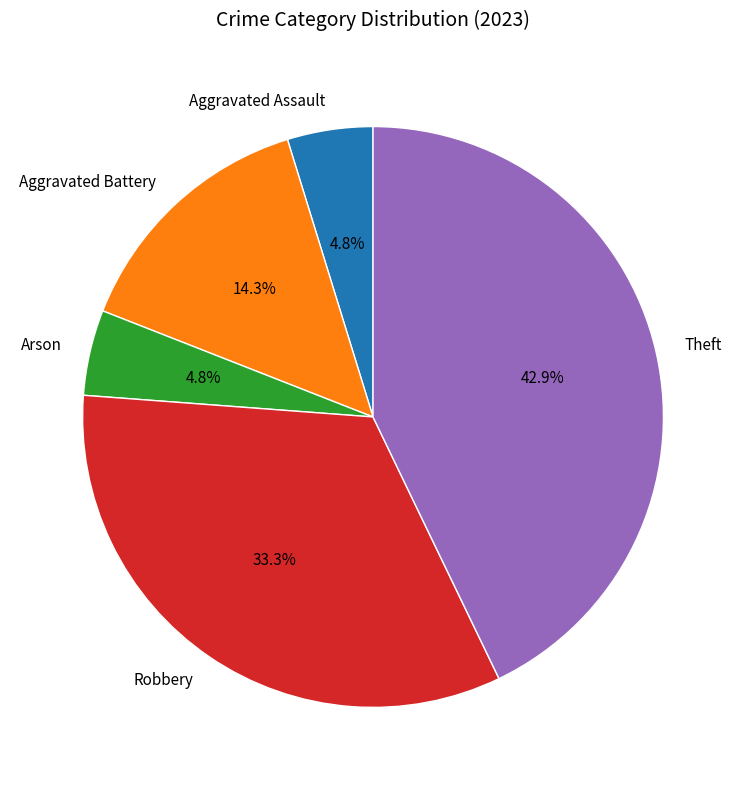

Between Aggravated Battery and Robbery, which is larger?

Robbery